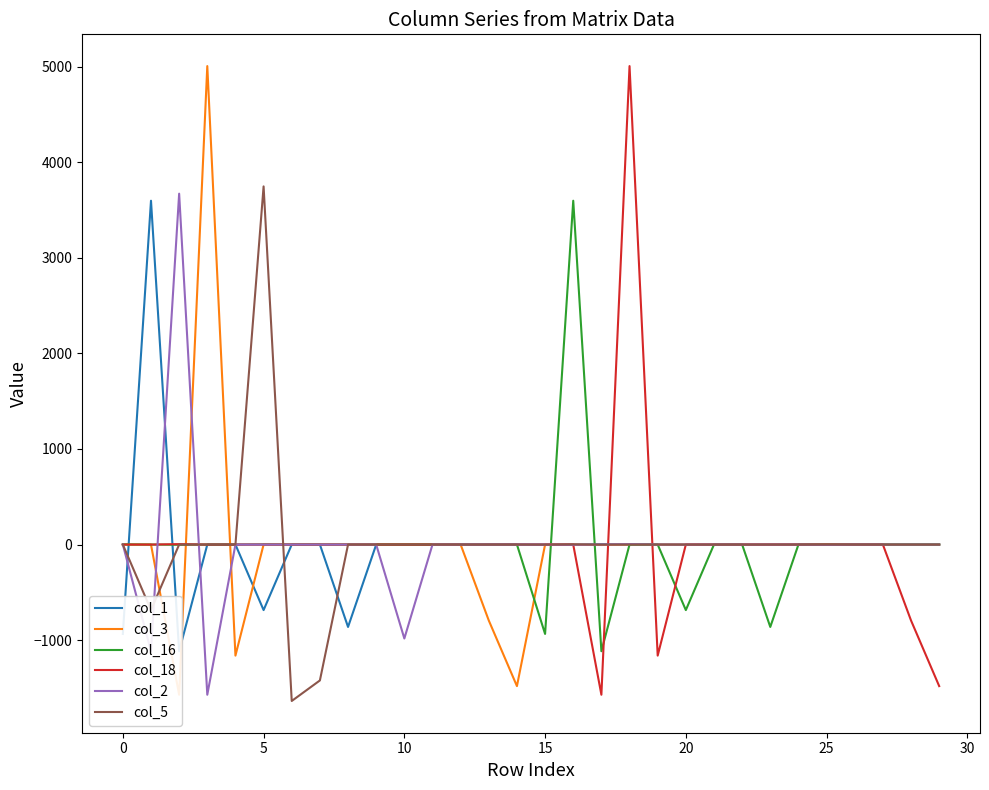

After their last crossing, which series has the higher values: col_3 or col_5?

col_3